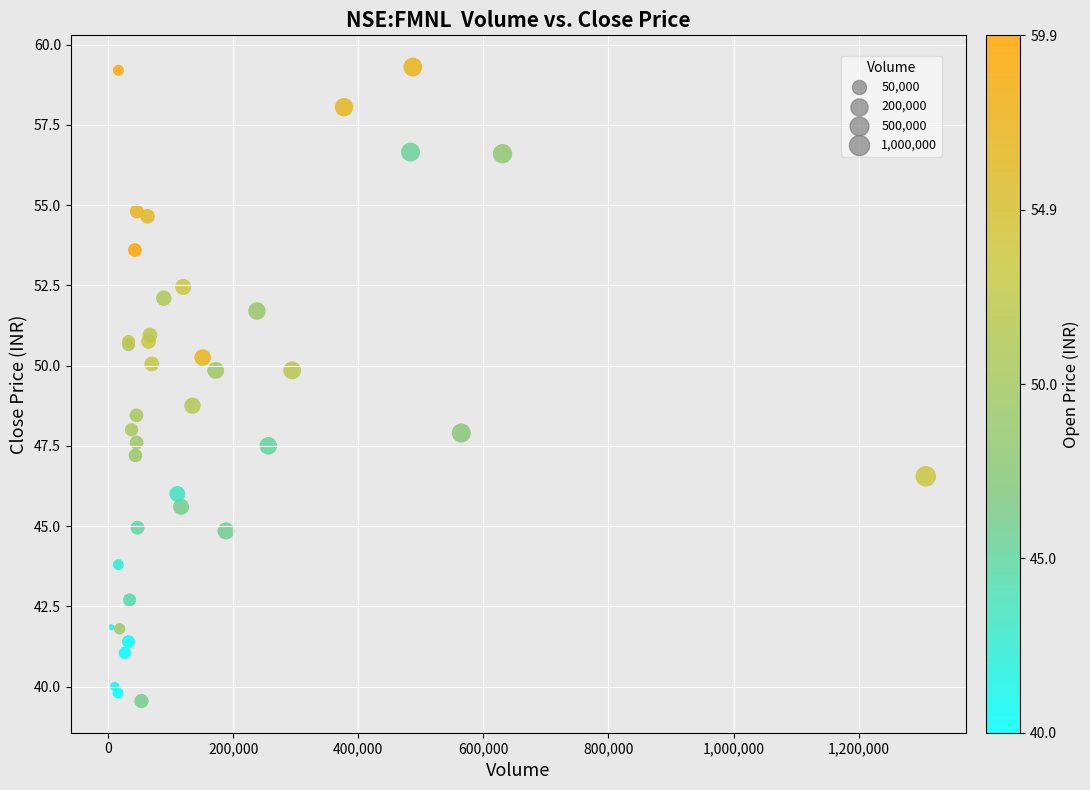

What Y value in the scatter plot is closest to 49?

48.8